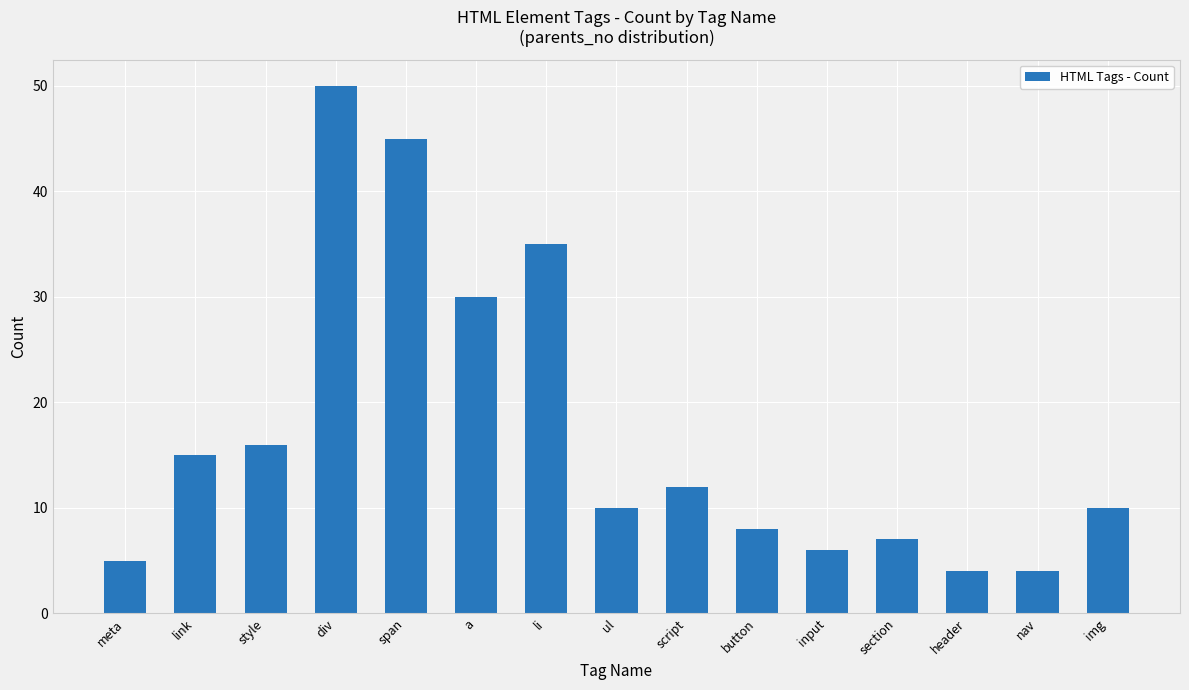

Where does the data first go above 10?

link